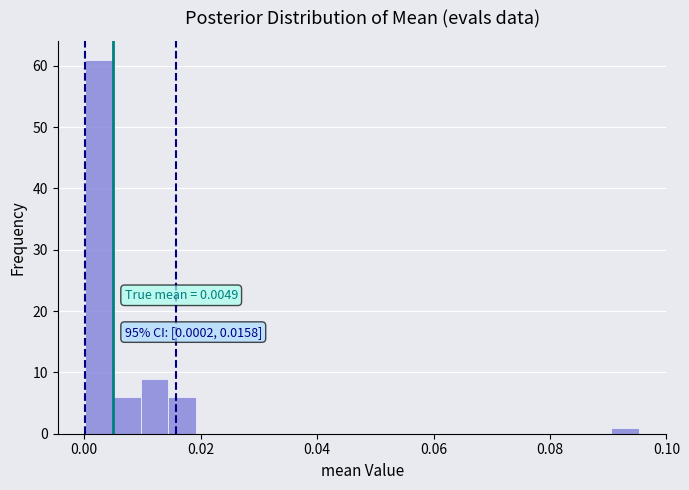

Read against the x-axis, roughly where is the centre of the tallest bar?

0.002